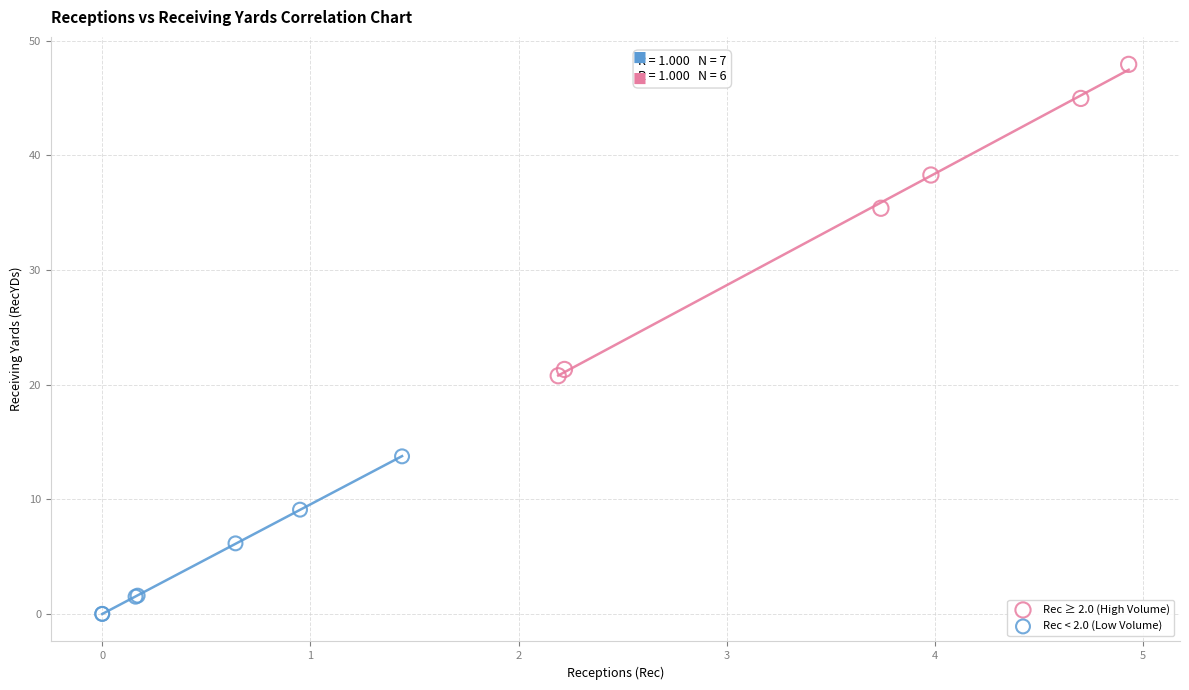

Which series has the largest Y range (max minus min)?

Rec ≥ 2.0 (High Volume)